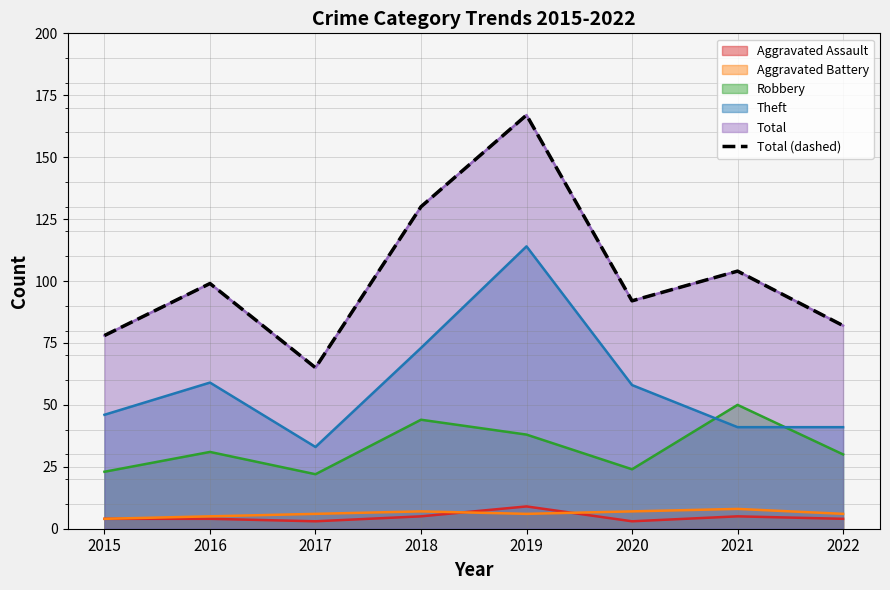

True or false: the data shows 65 at 2017.

True